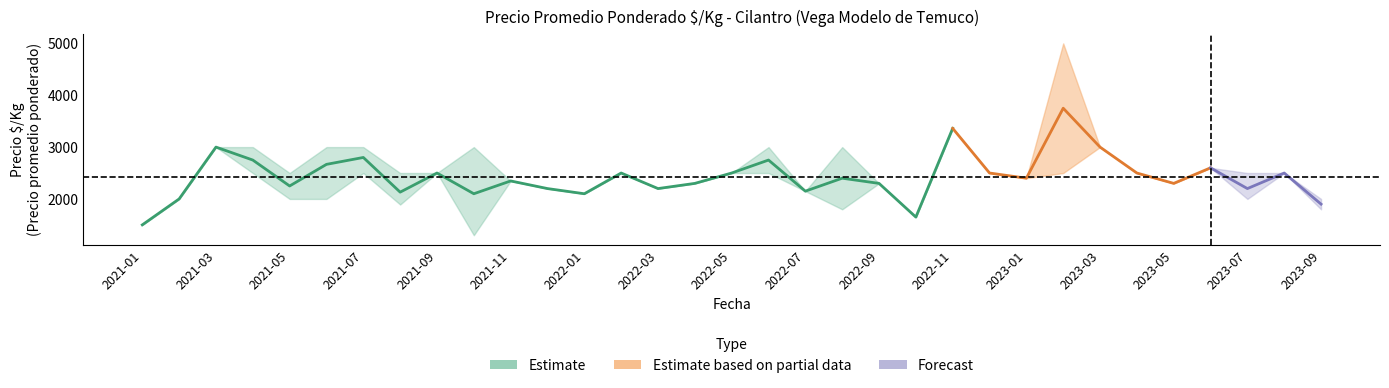

Is it true that precio_max equals 773 at 2022-01?

False